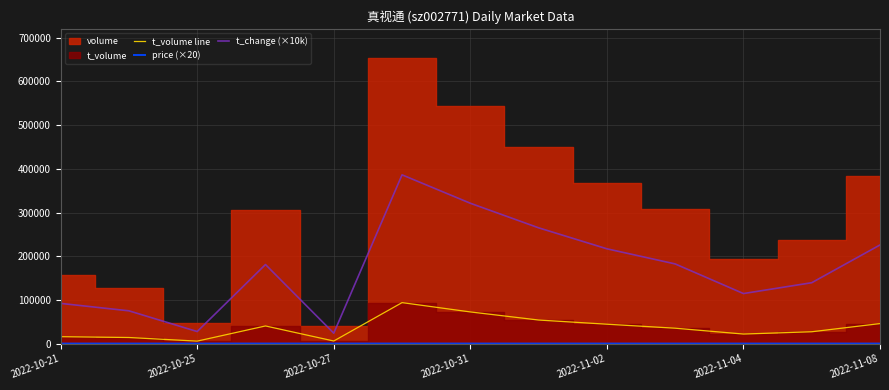

True or false: t_change (×10k) and t_volume line cross at least once.

False